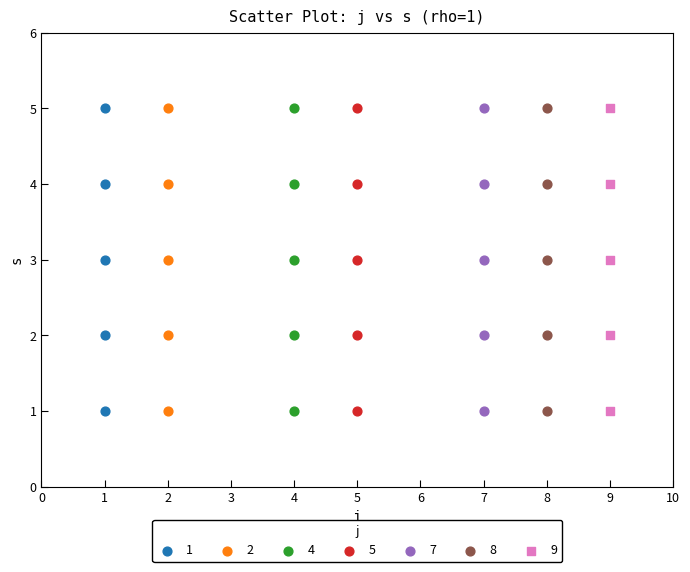

What are all the series names shown in the legend?

1, 2, 4, 5, 7, 8, 9